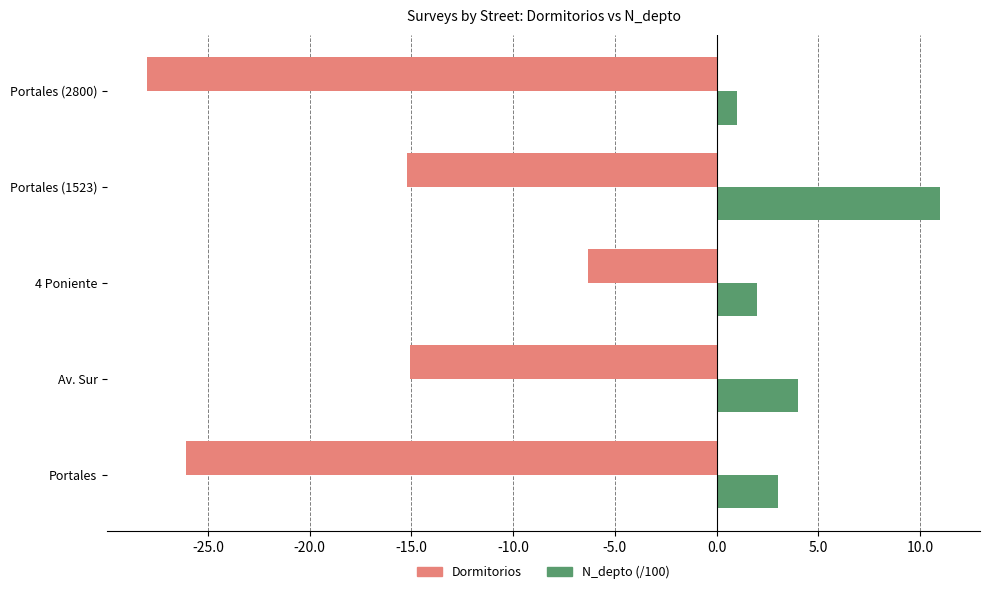

What is the spread (max minus min) of values at 4 Poniente?

8.3